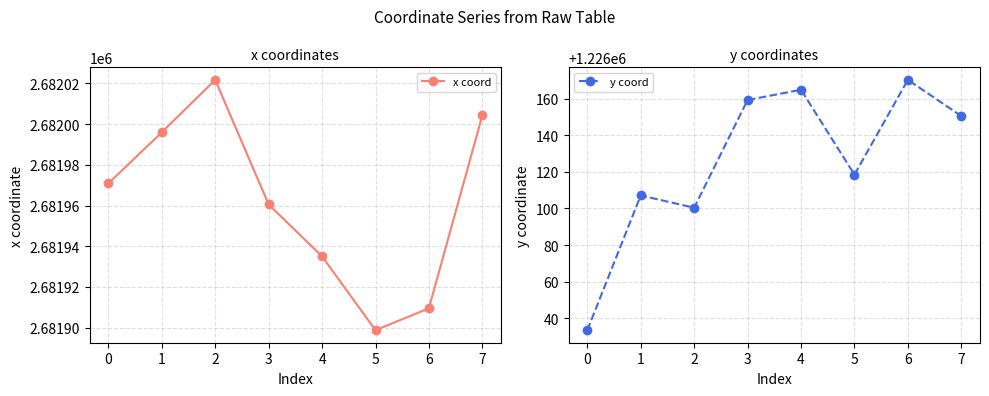

The value of x coord at 2 is 1253756.9. True or false?

False